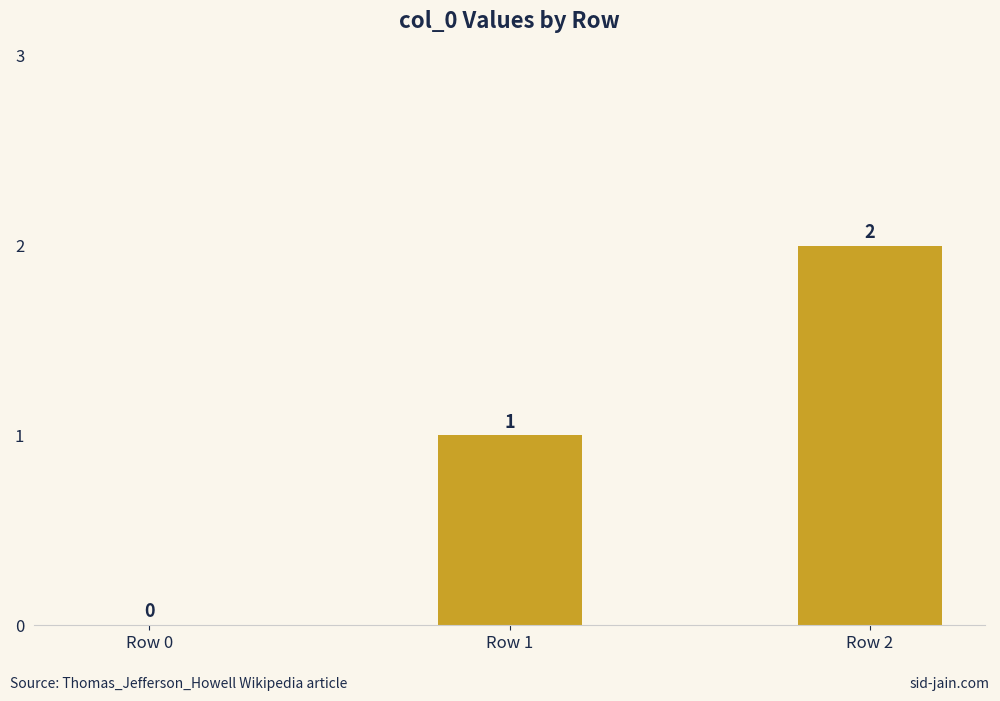

The value at Row 1 is 1. True or false?

True